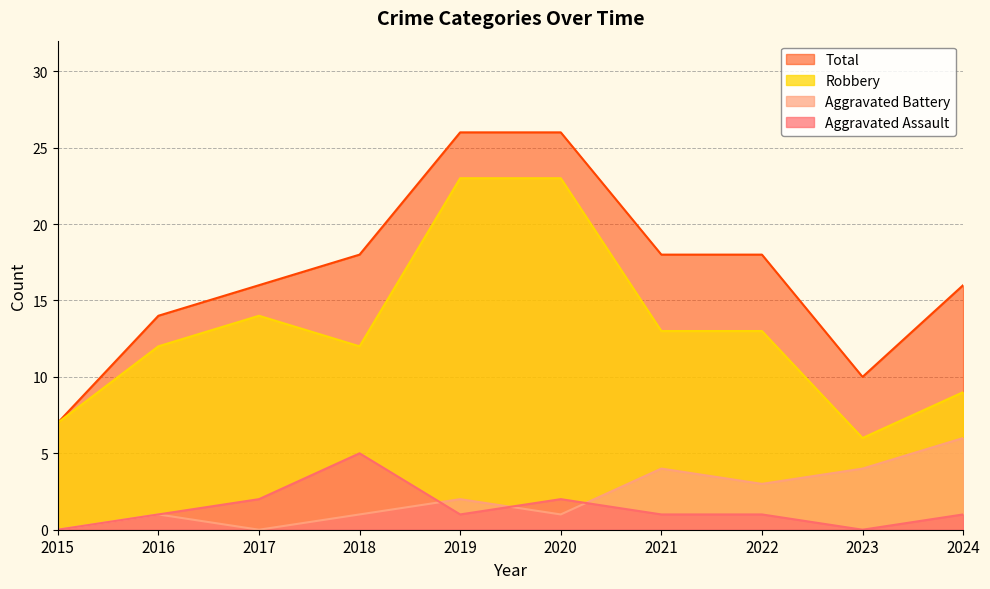

At how many categories does at least one series exceed 16?

5